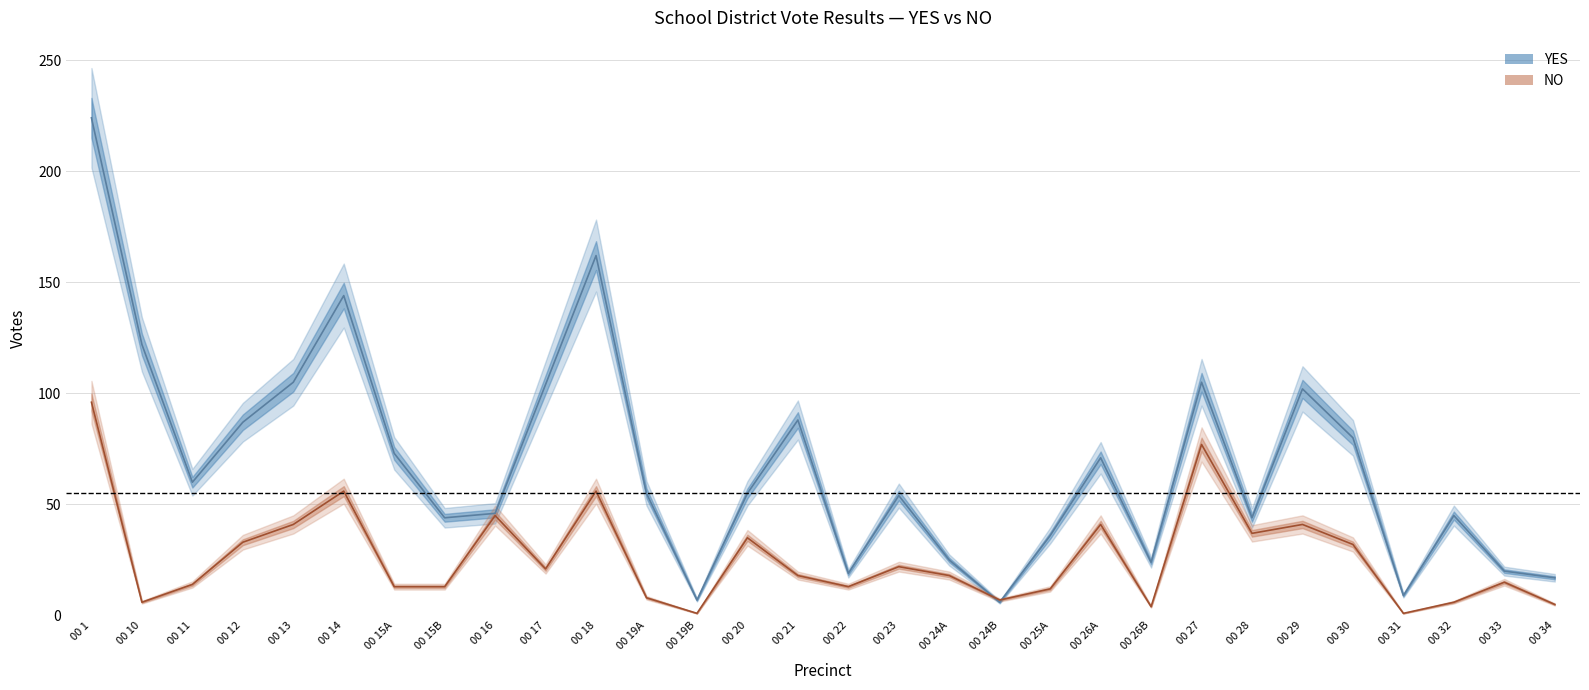

How many interior local valleys does the YES series have?

8